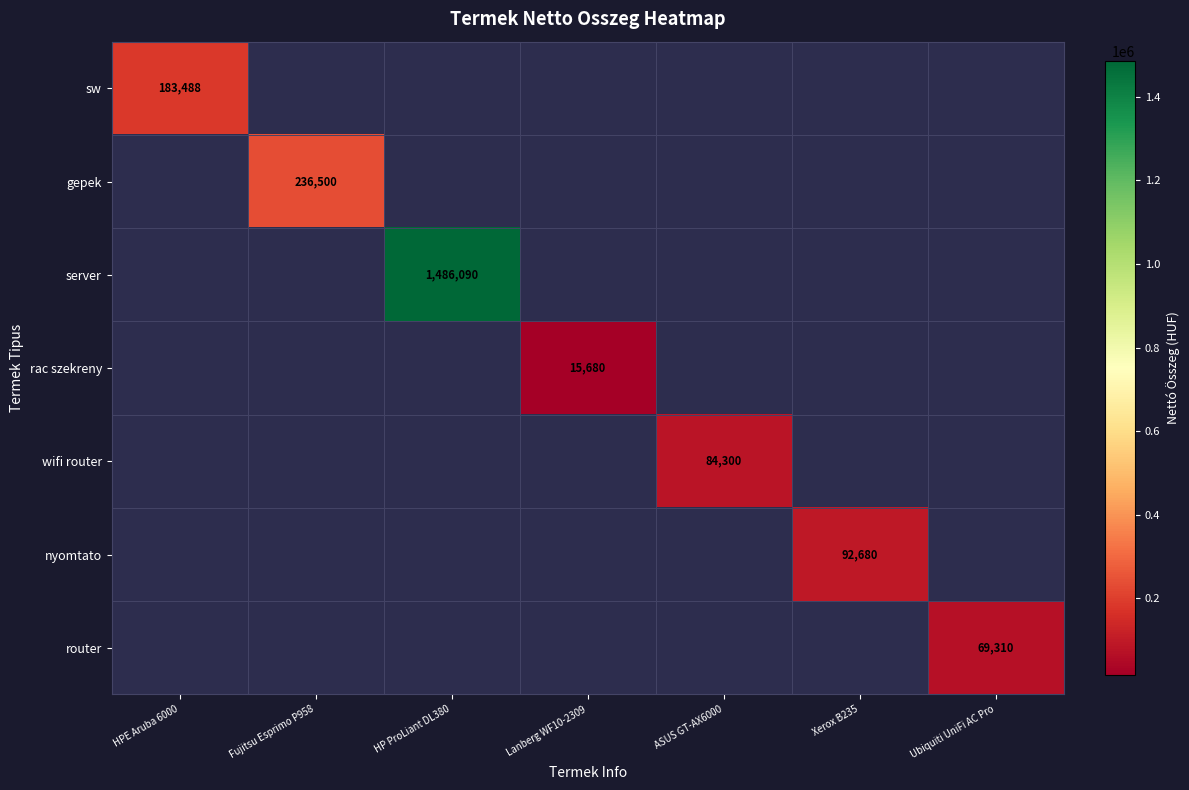

How many distinct data groups are displayed?

7